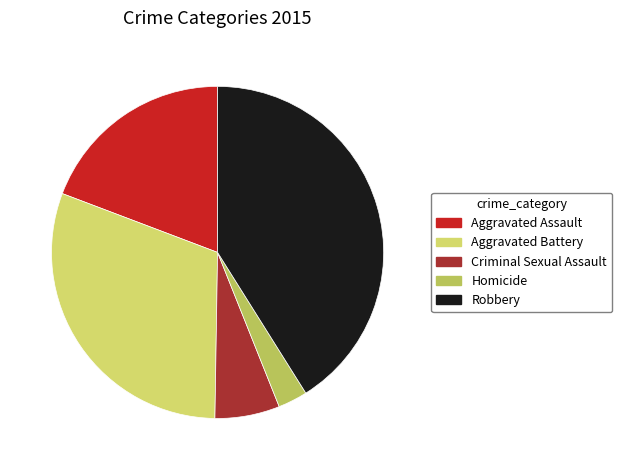

Does any single category account for the majority?

No